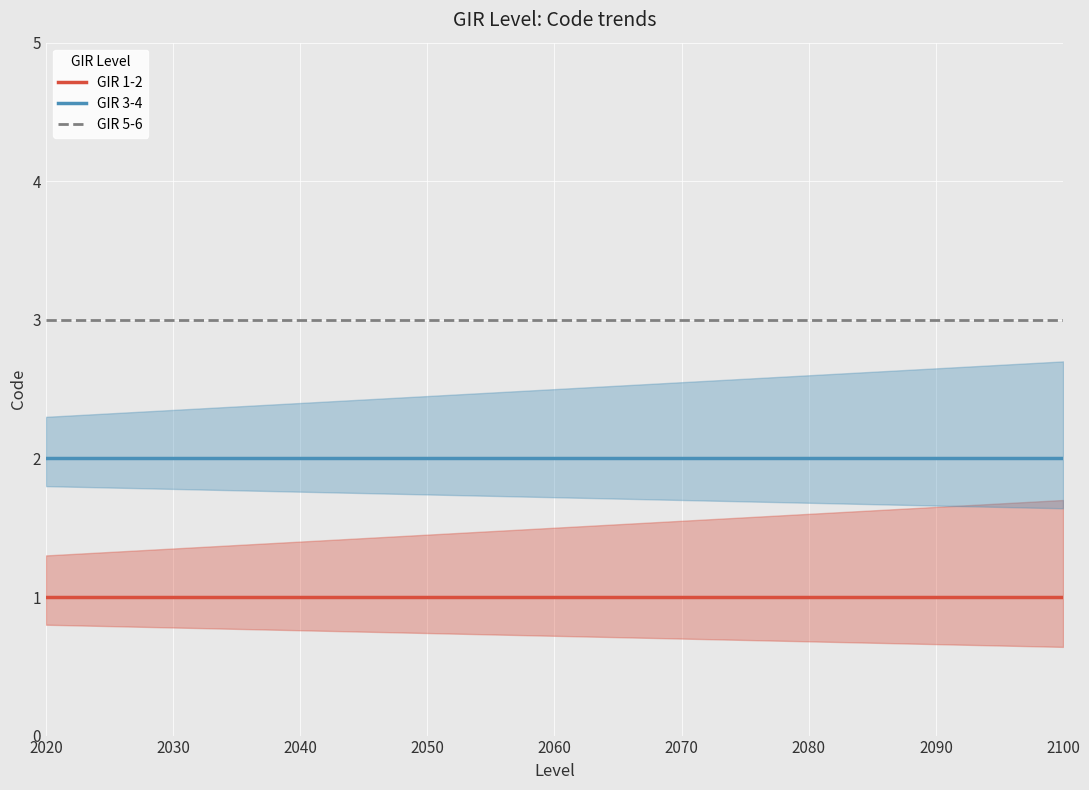

What is the value of the GIR 1-2 point at the 6th from the left?

1